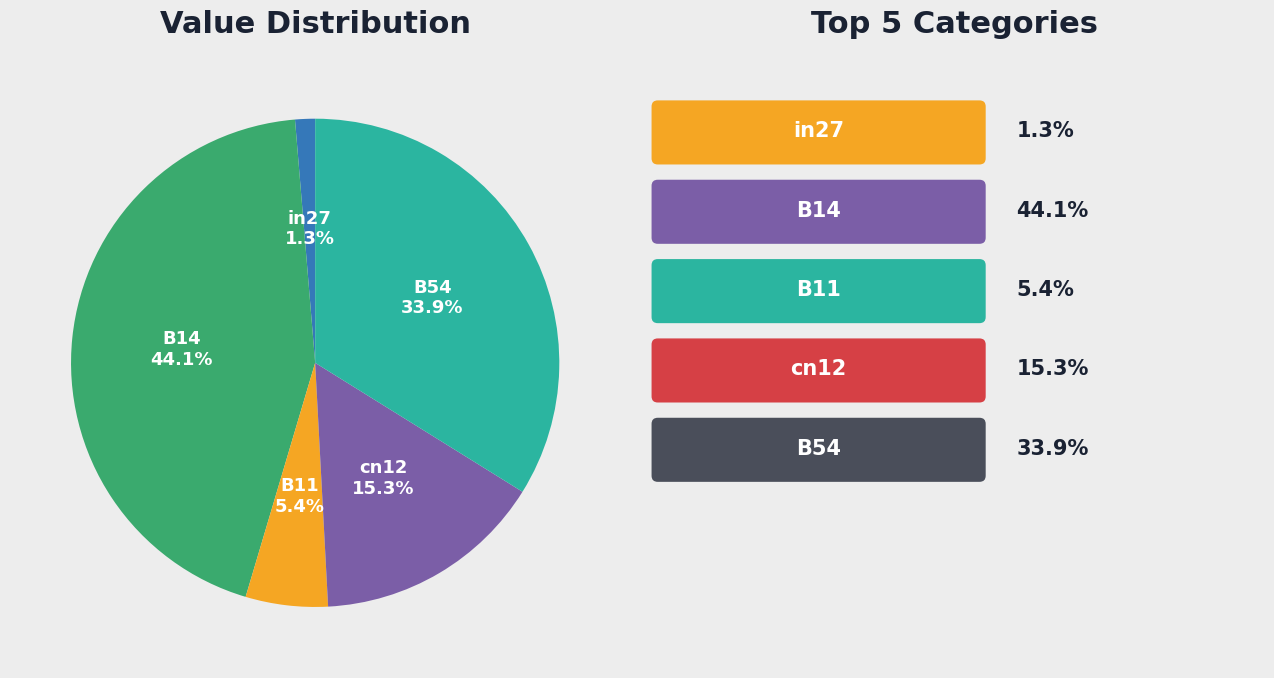

Combined, do B54 and cn12 account for over 50%?

No